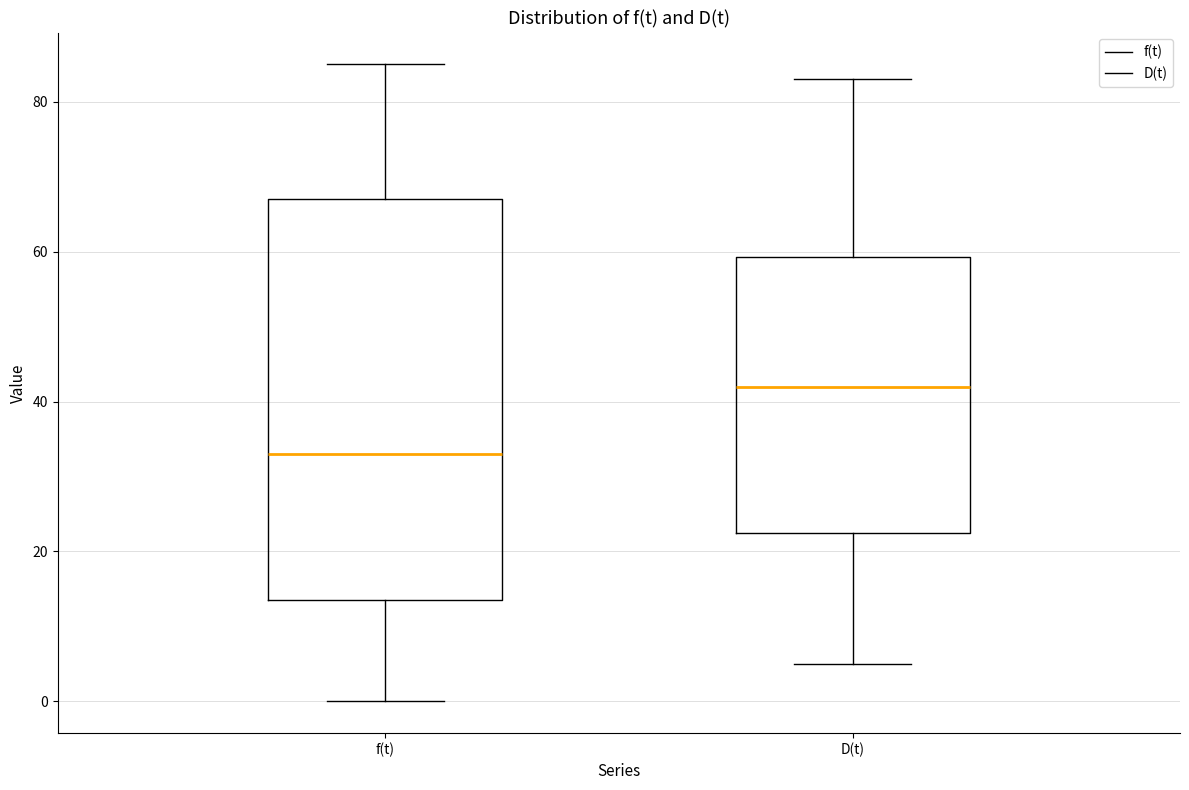

Where is the lower edge of the box for f(t) on the y-axis? The values are not printed on the chart, so give them approximately, as read against the axis.

14